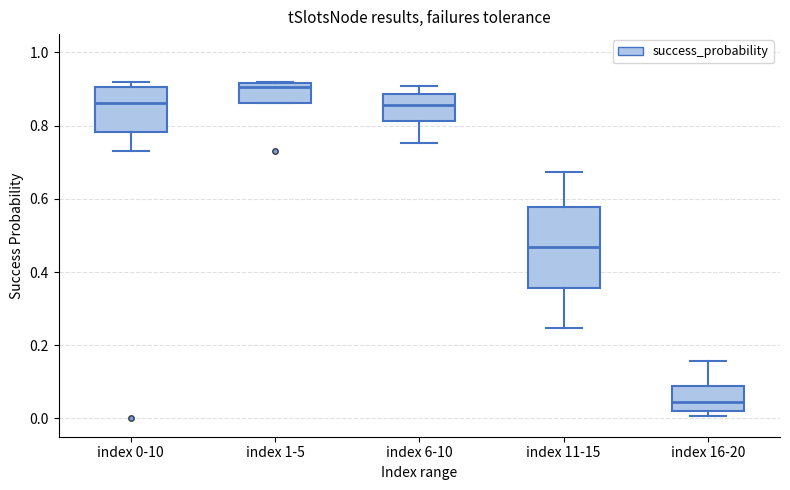

Reading left to right, transcribe this box plot: for each box, give where its median line is, the range the box spans, and where its two whiskers end, as read against the y-axis. The values are not printed on the chart, so give them approximately, as read against the axis.

index 0-10: median 0.86, box 0.78 to 0.90, whiskers 0.74 to 0.92
index 1-5: median 0.90, box 0.86 to 0.92, whiskers 0.86 to 0.92
index 6-10: median 0.86, box 0.82 to 0.88, whiskers 0.76 to 0.90
index 11-15: median 0.46, box 0.36 to 0.58, whiskers 0.24 to 0.68
index 16-20: median 0.04, box 0.02 to 0.08, whiskers 0.00 to 0.16